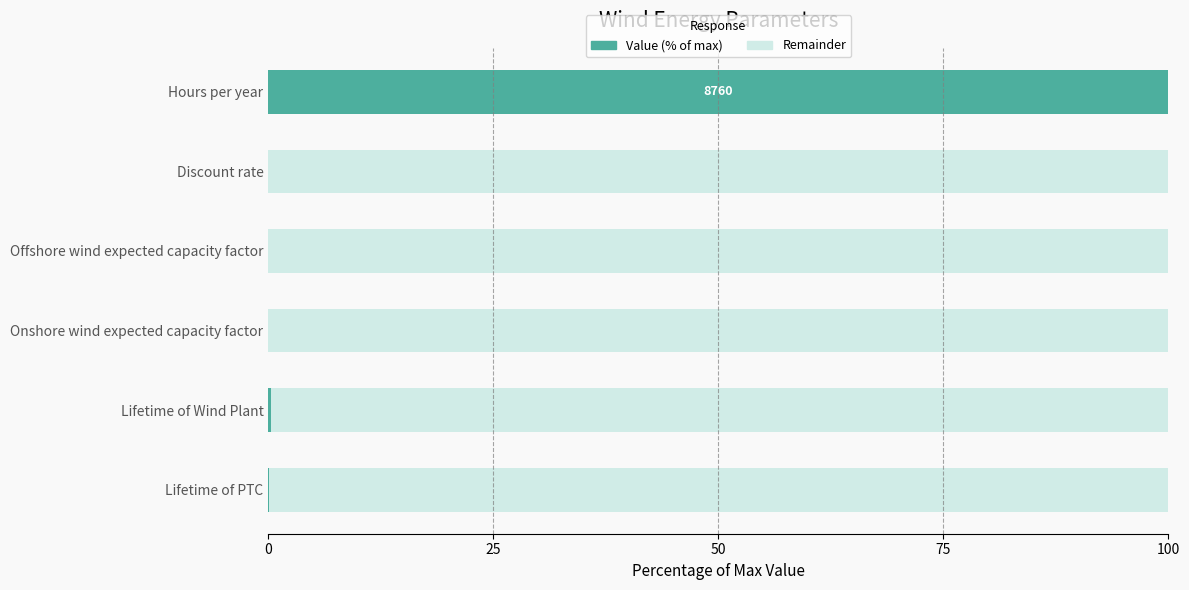

What is the total value across all series at Hours per year?

100.0